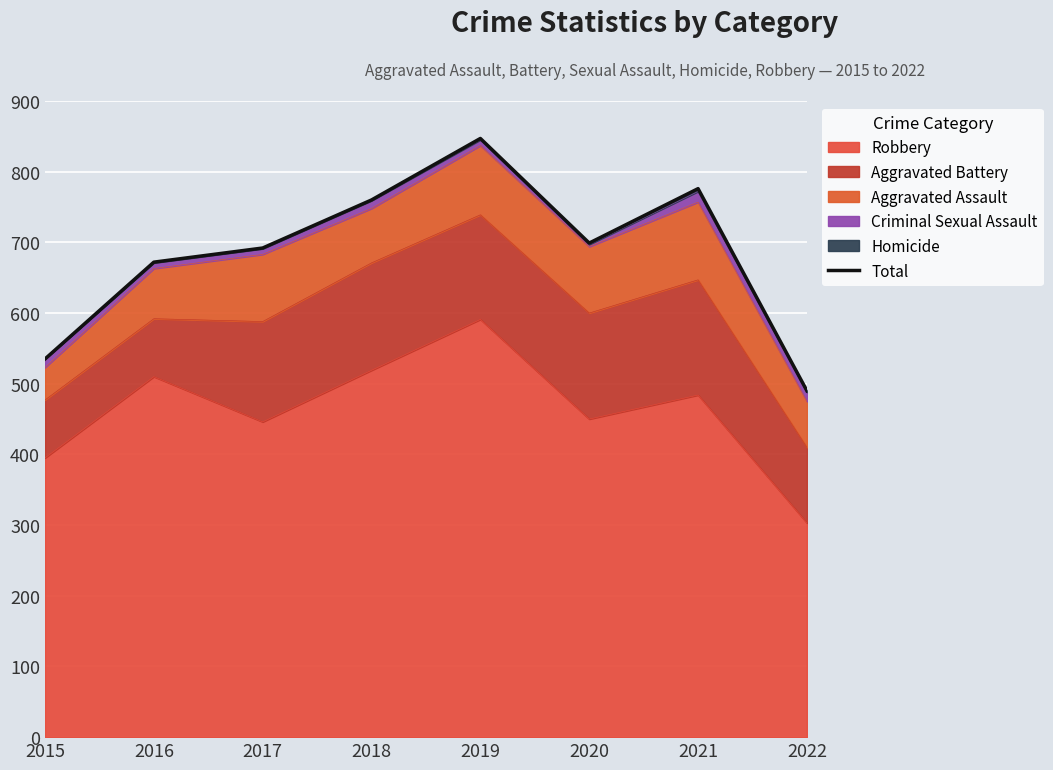

What is the value of the 1st point from the left?

535